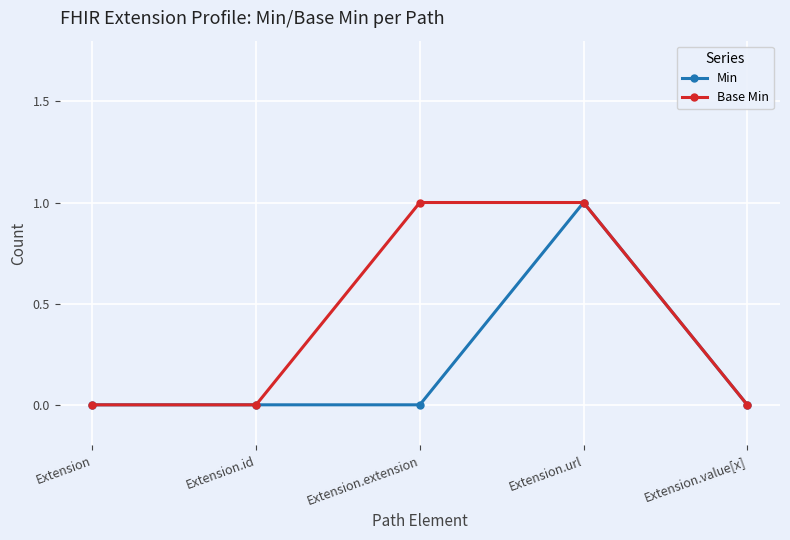

True or false: Min has more than 0 interior local peaks.

True